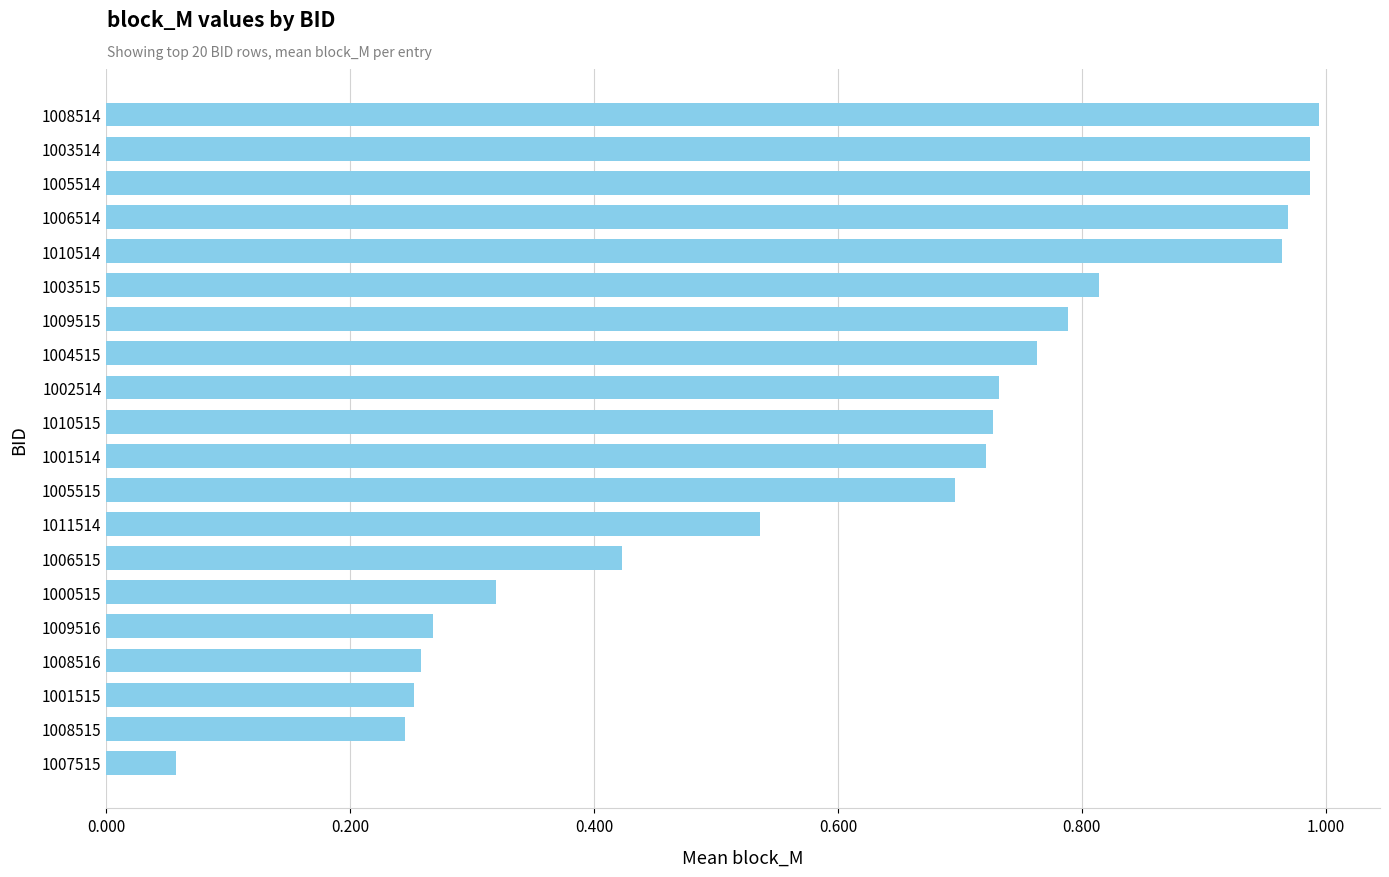

True or false: the data shows 1.7 at 1005514.

False